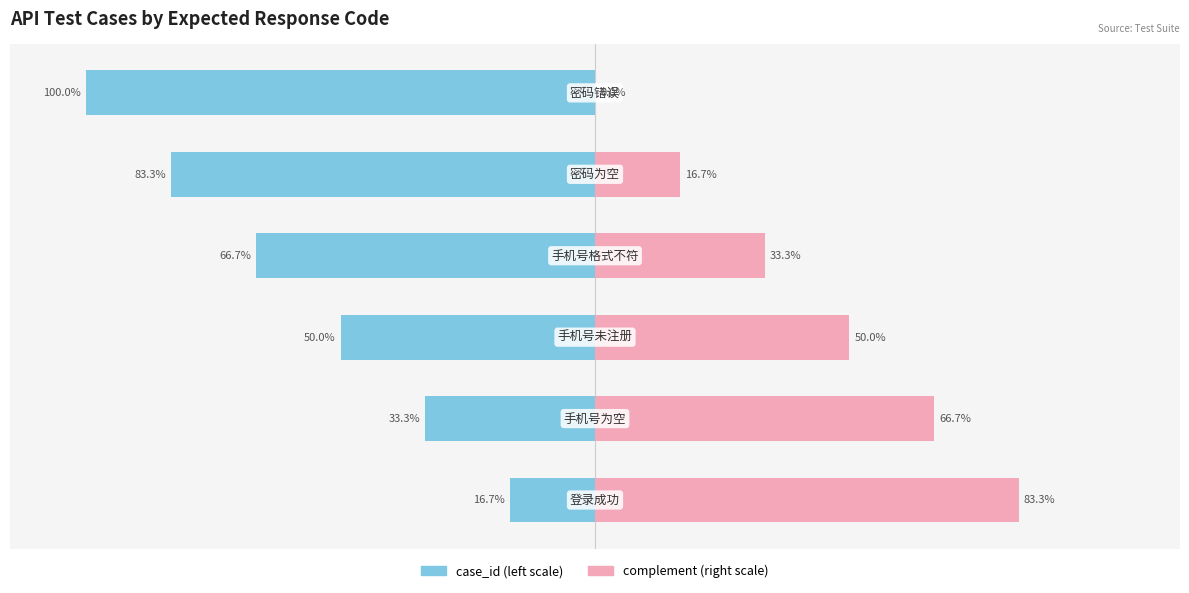

Which has a higher value, 3 or 4?

3